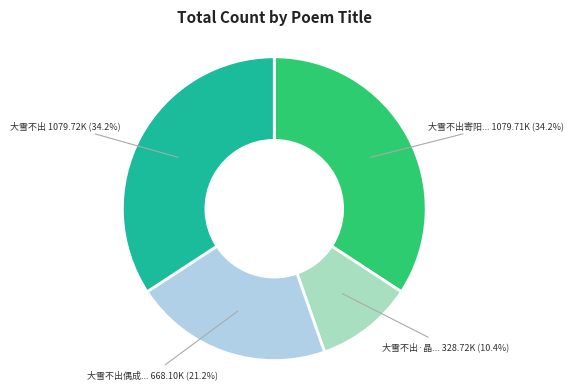

Is there a majority slice in this chart?

No